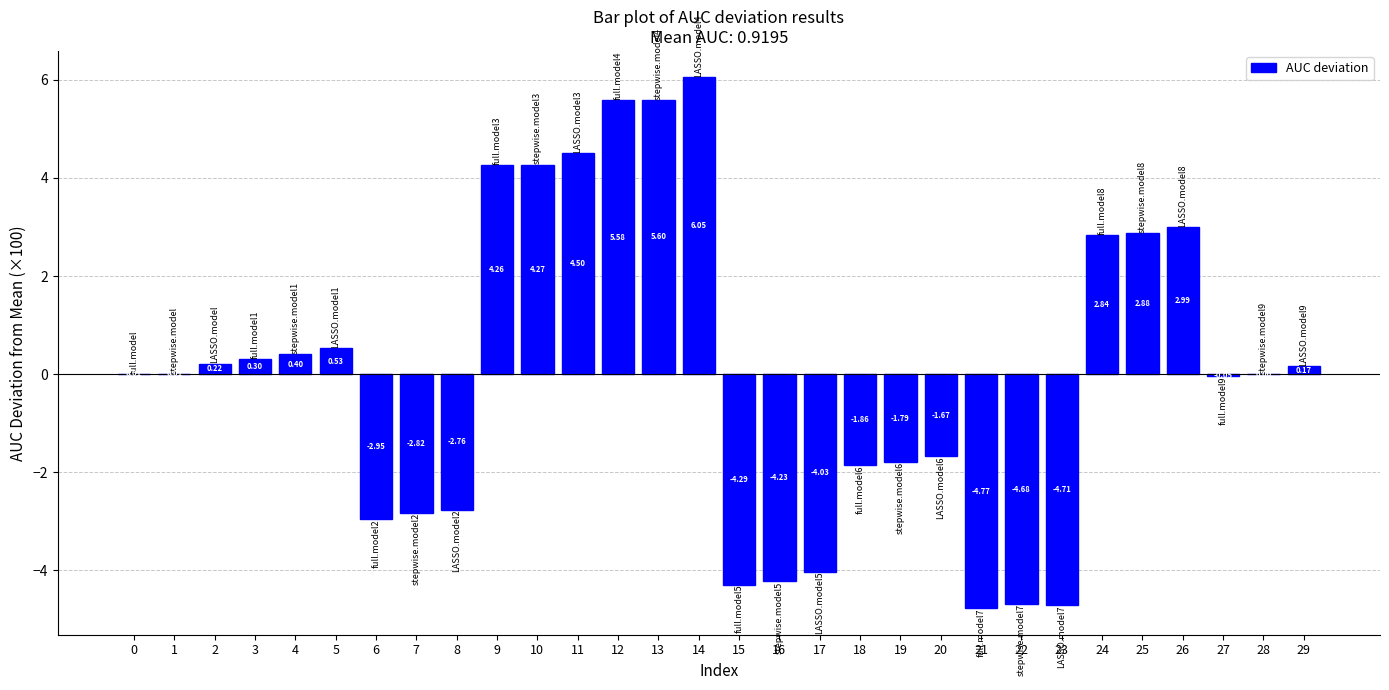

What is the change in value from 11 to 25?

-1.6